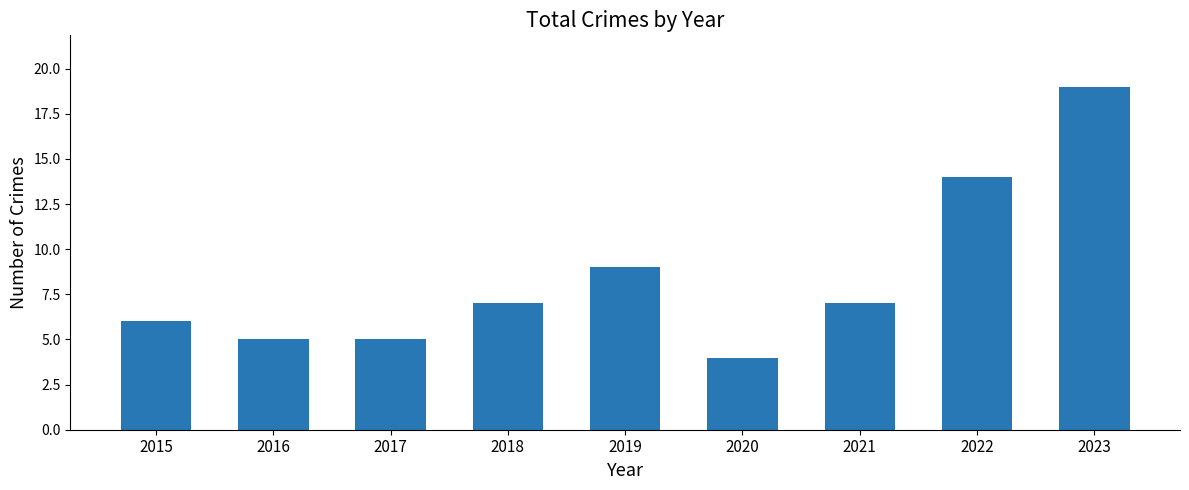

What is the greatest value displayed?

19